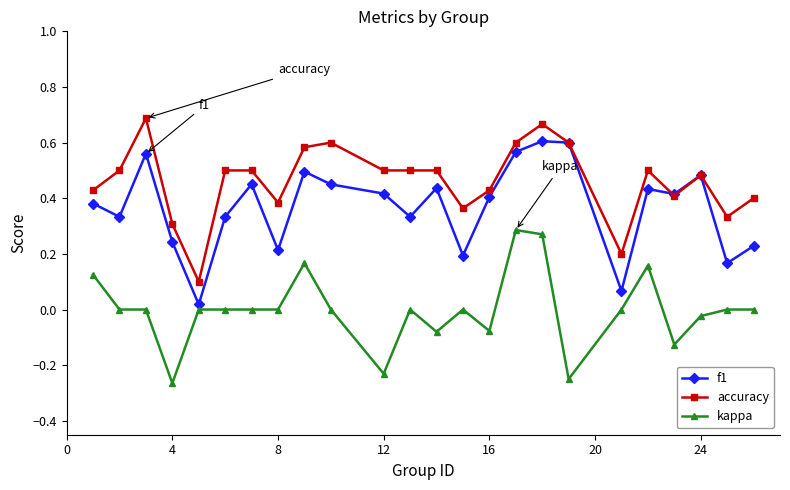

At how many categories does at least one series exceed 0?

24